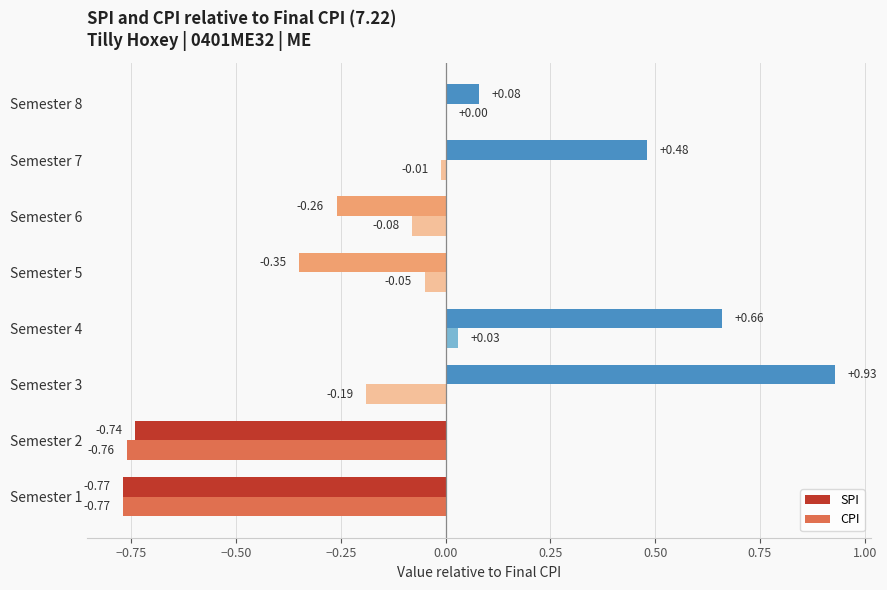

How many categories are shown in the chart?

8